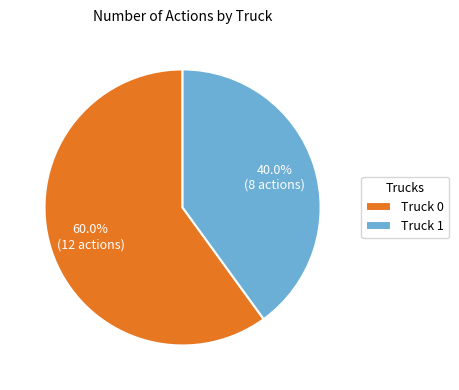

Is there a majority slice in this chart?

Yes